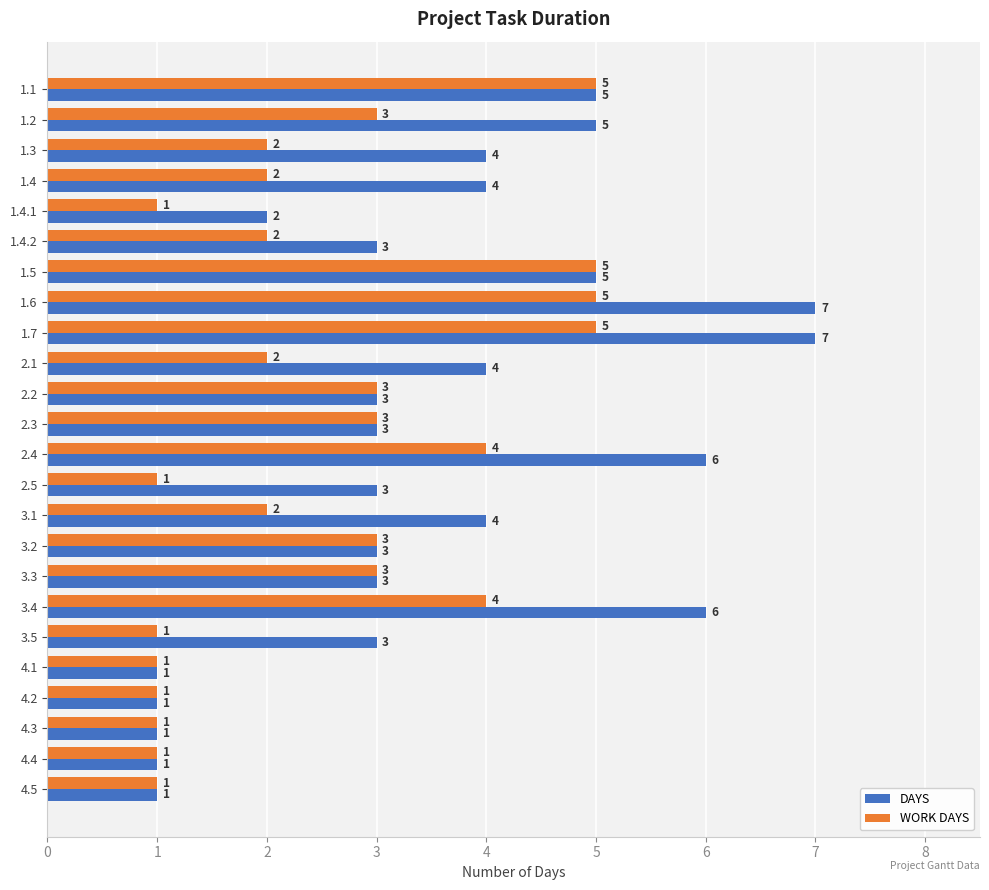

Which series has the widest spread of values?

DAYS